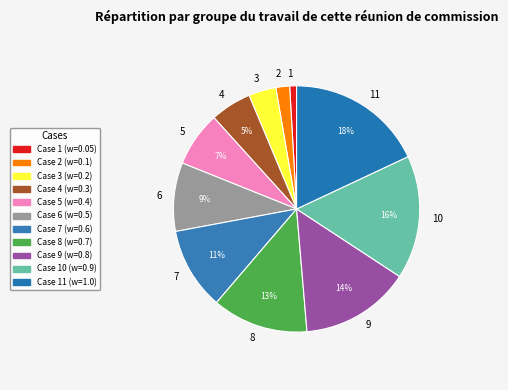

To the nearest percent, what percentage of the pie is 1?

1%